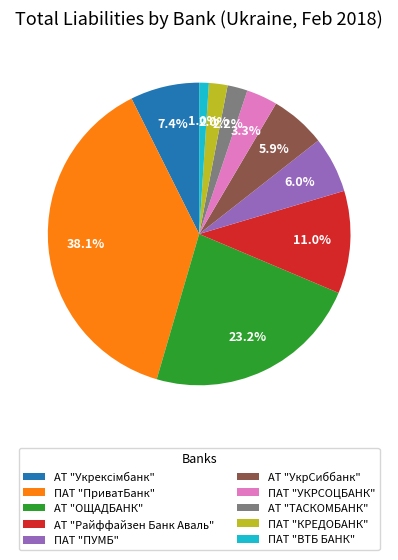

To the nearest percent, what portion does ПАТ "ВТБ БАНК" represent?

1%